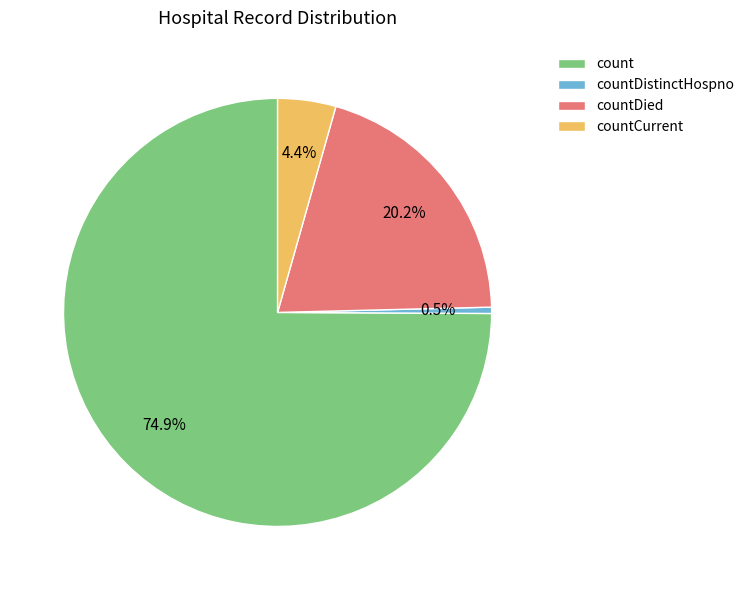

To the nearest percent, what is the difference between the largest and smallest slice percentages?

74%